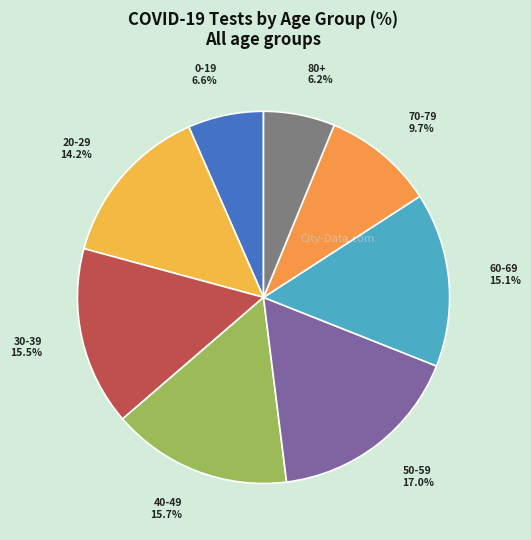

How many slices are in this pie chart?

8